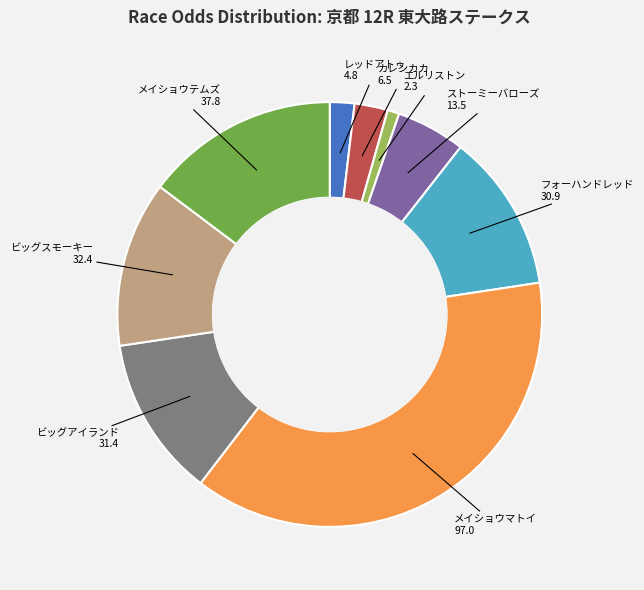

What is the ratio of the value at ストーミーバローズ to the value at エルリストン?

5.9